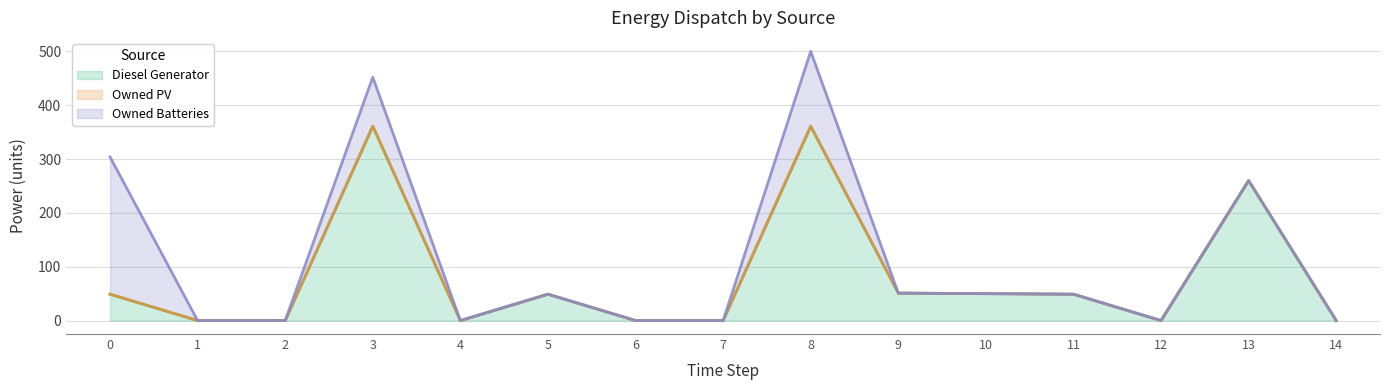

Where is Diesel Generator nearest to the value 180?

13